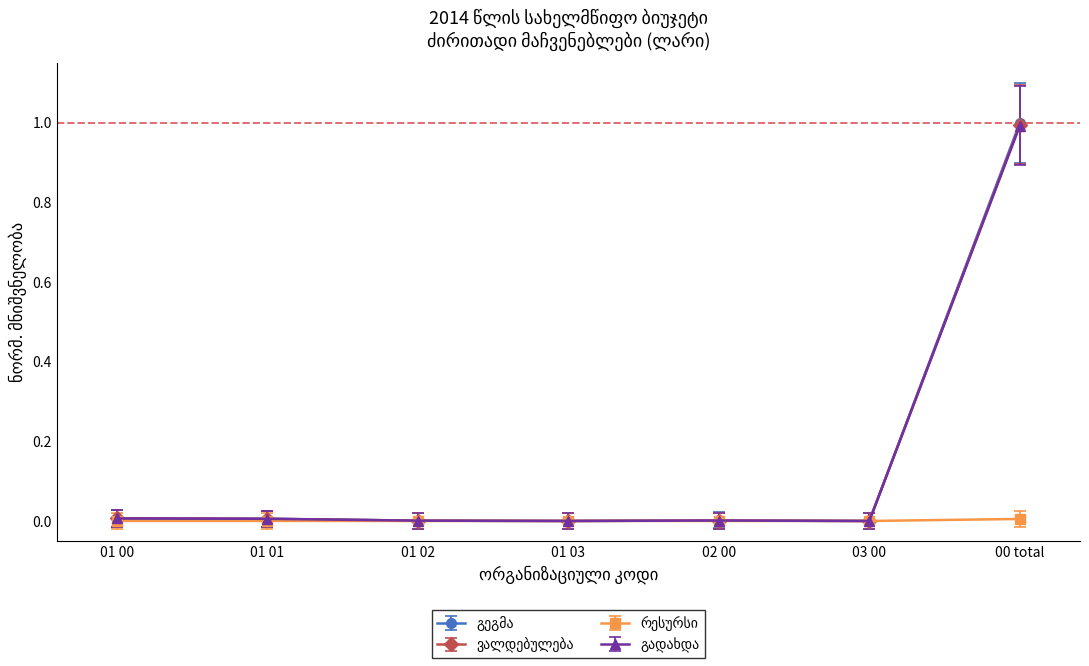

At which category is the sum across all series the highest?

00 total